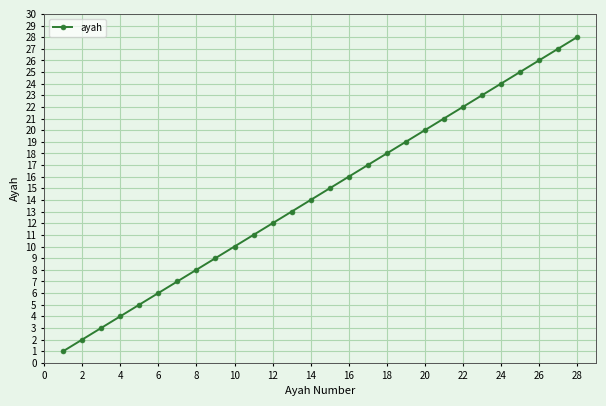

What is the difference between the second highest and minimum values?

26